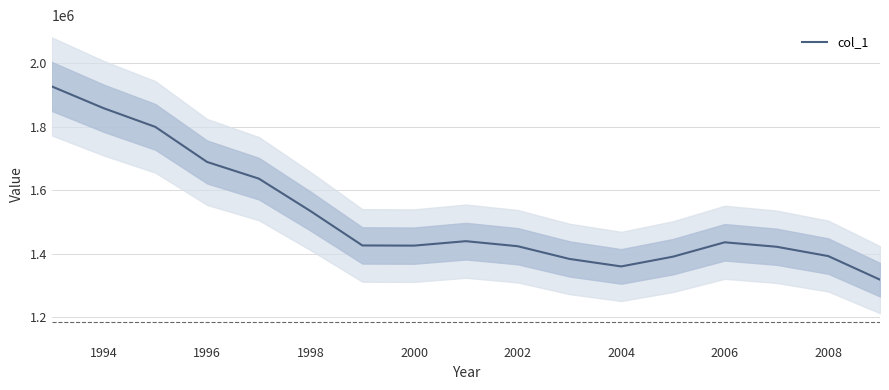

The value at 2000 is 540289. True or false?

False